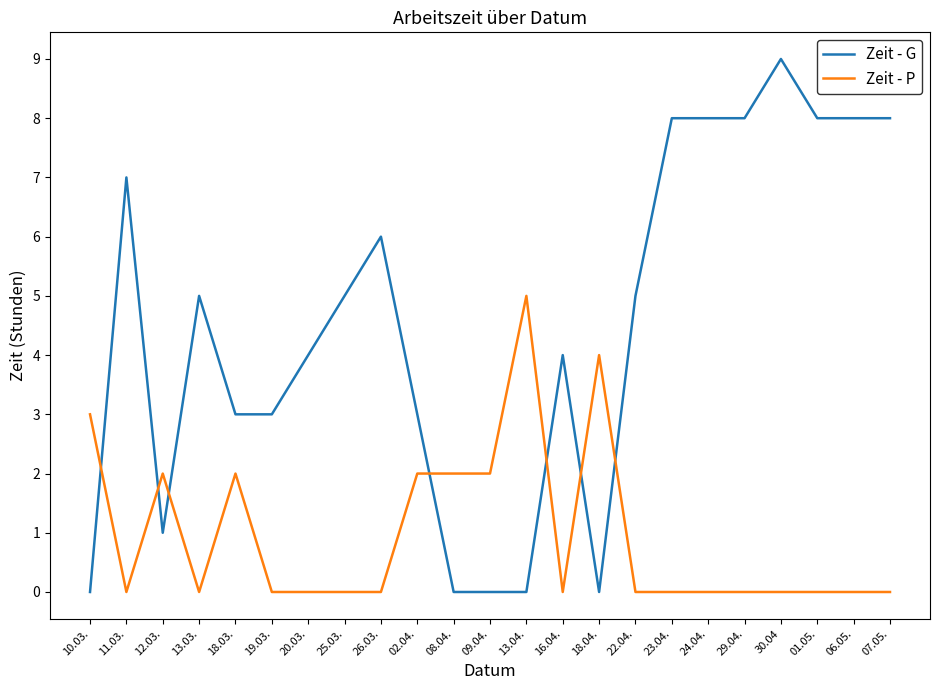

What position from the right is 16.04.?

10